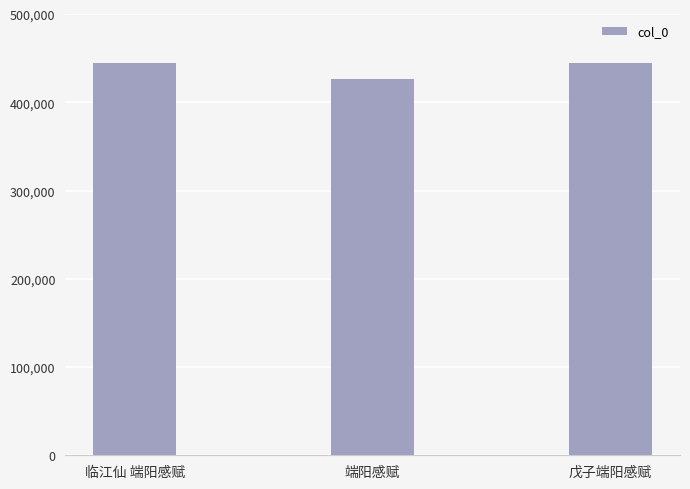

What is the smallest value displayed?

426168